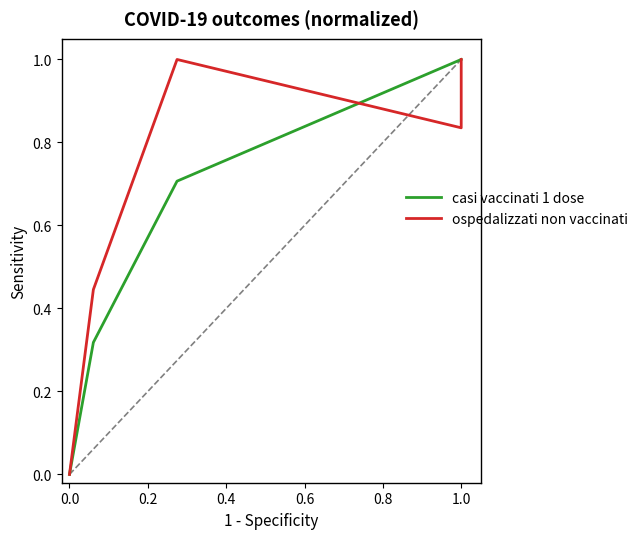

True or false: casi vaccinati 1 dose has more than 0 points higher than both neighbors.

False